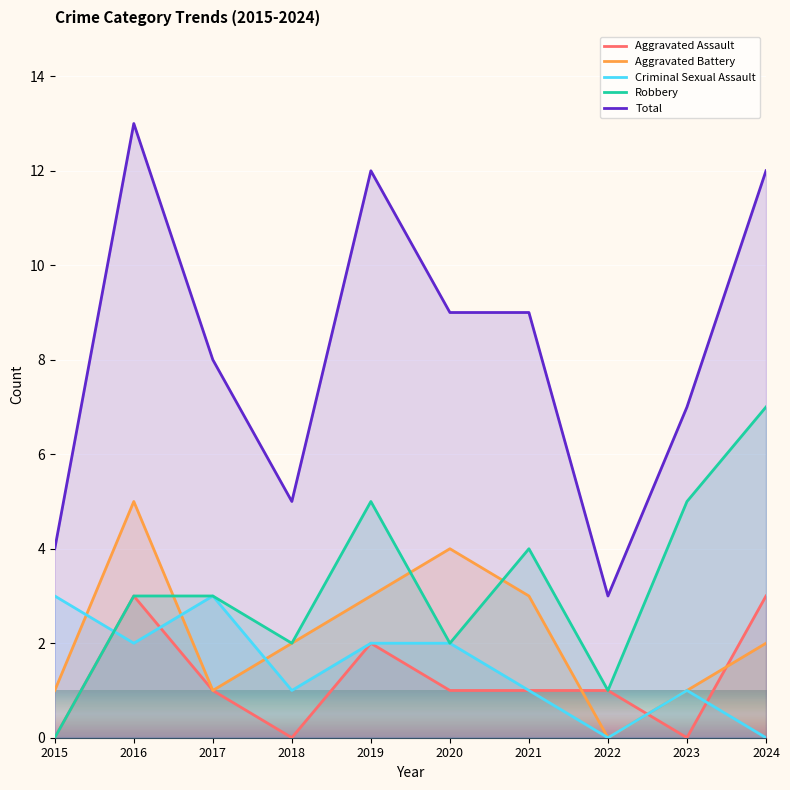

Rank the series at 2017 from highest to lowest value.

Total, Criminal Sexual Assault, Robbery, Aggravated Assault, Aggravated Battery